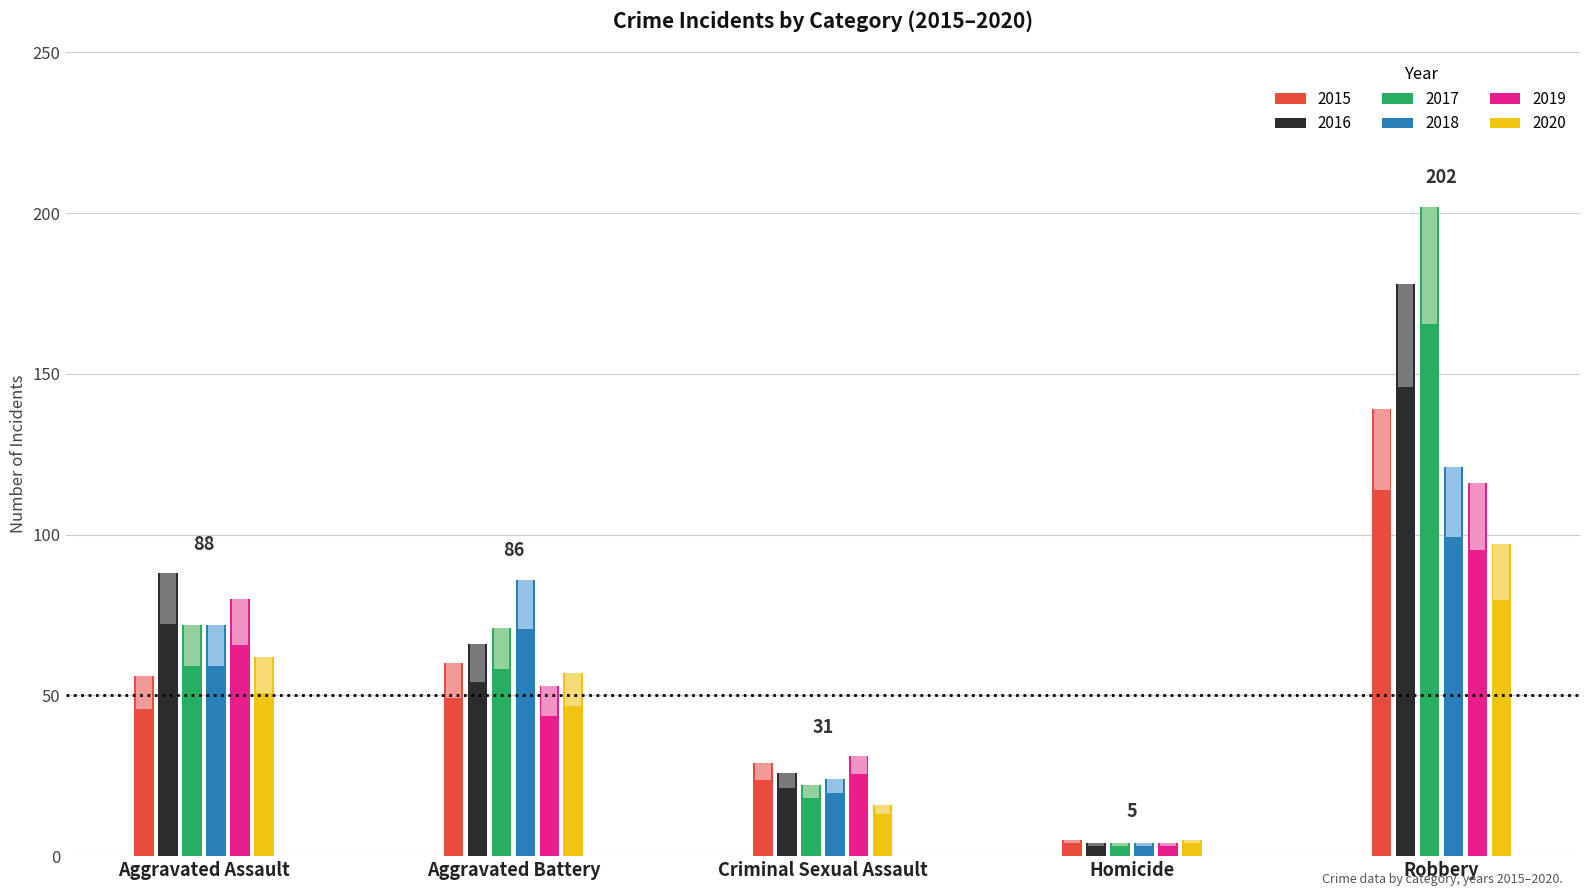

How many bars are there in total?

30